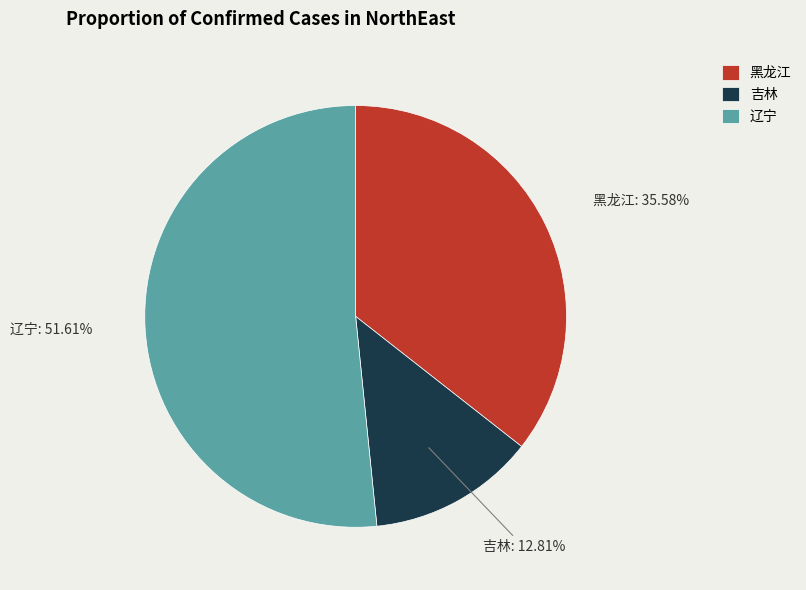

Which category has the smallest portion of the pie?

吉林